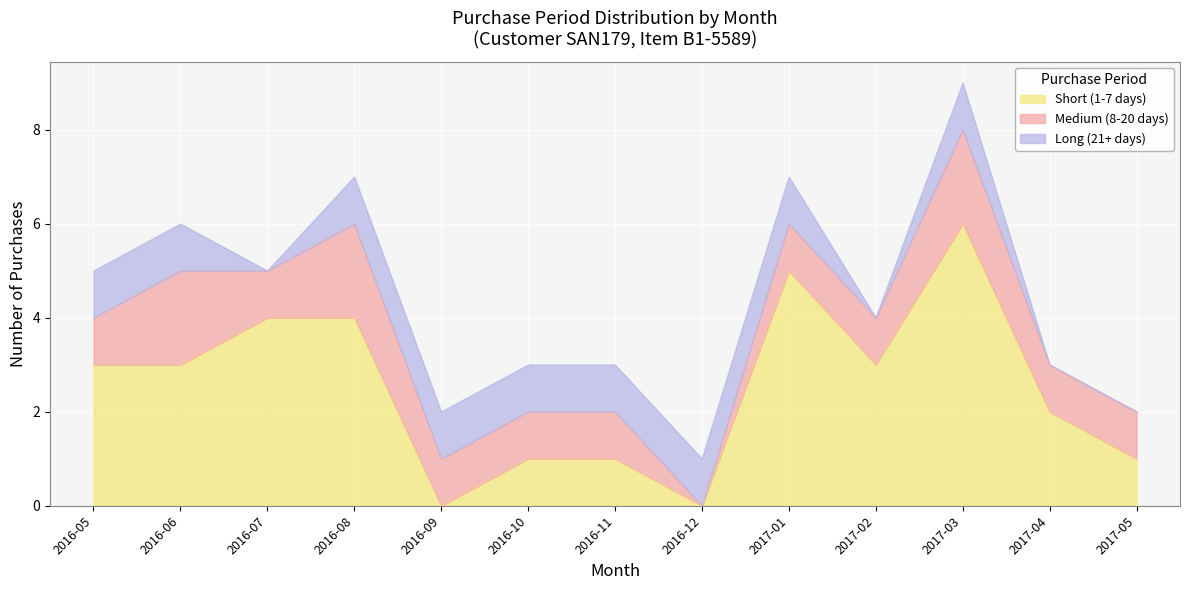

How many intersections are there between Short (1-7 days) and Long (21+ days)?

2